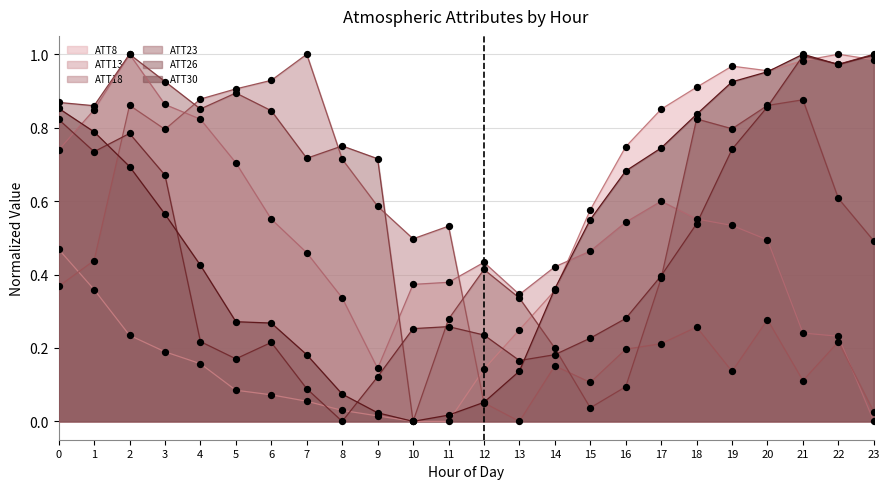

What is the total value across all series at 12?

1.3